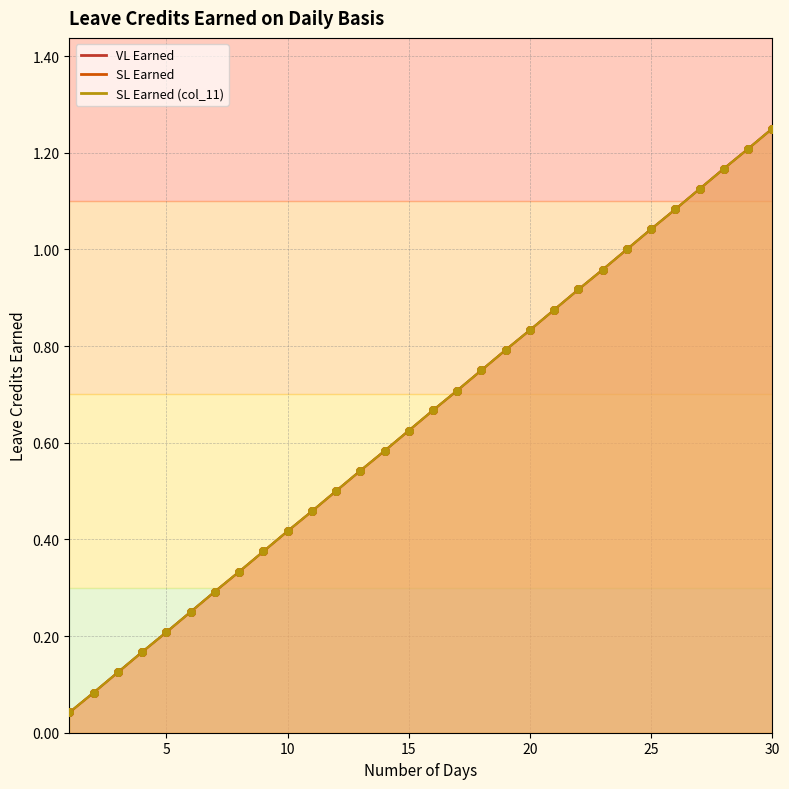

Is the value of SL Earned at 24 greater than the value of SL Earned (col_11) at 24?

No